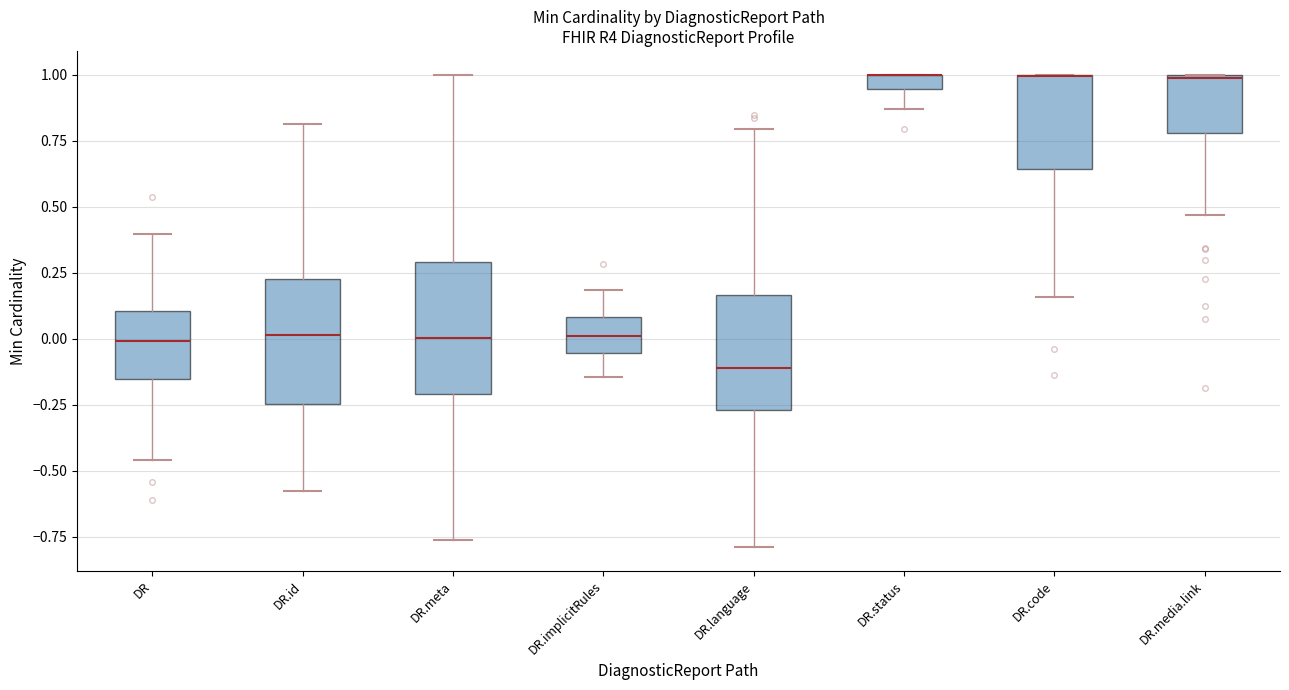

Where does the lower whisker of the box for DR.status end on the y-axis? The values are not printed on the chart, so give them approximately, as read against the axis.

0.85